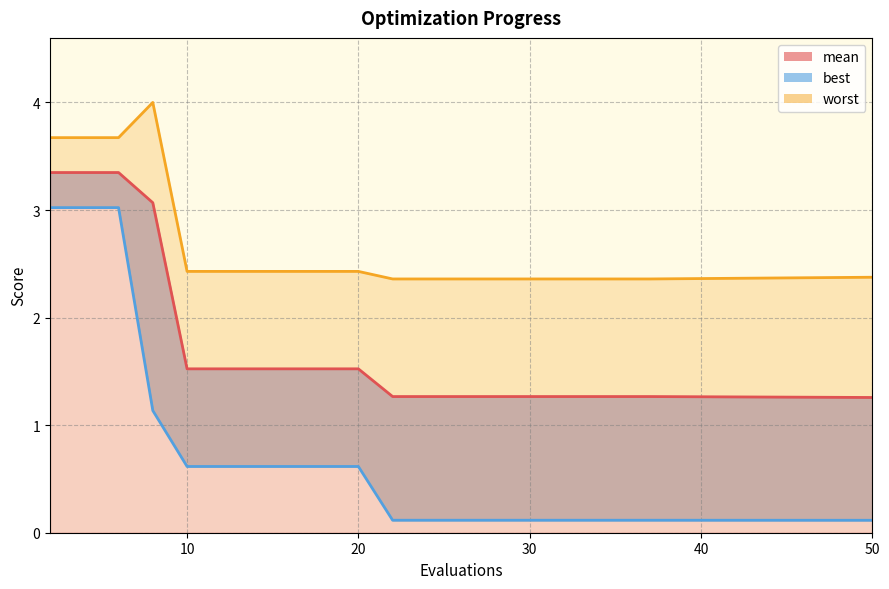

Rank the series by their average value, from lowest to highest.

best, mean, worst